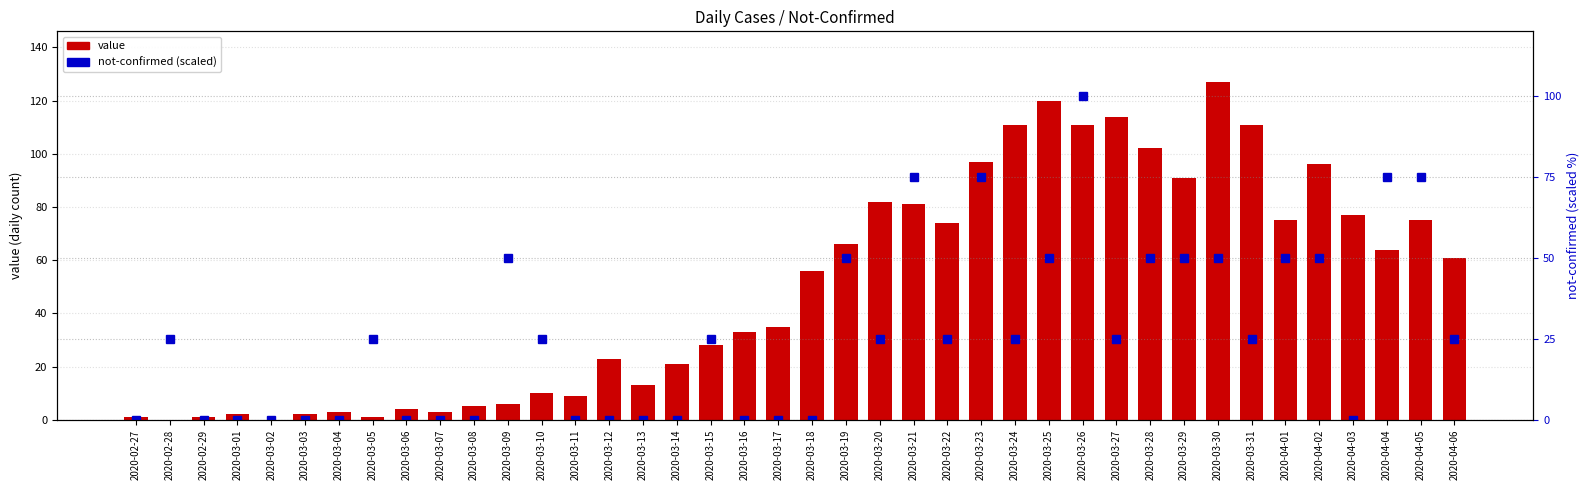

How many positive values does the not-confirmed series have?

23